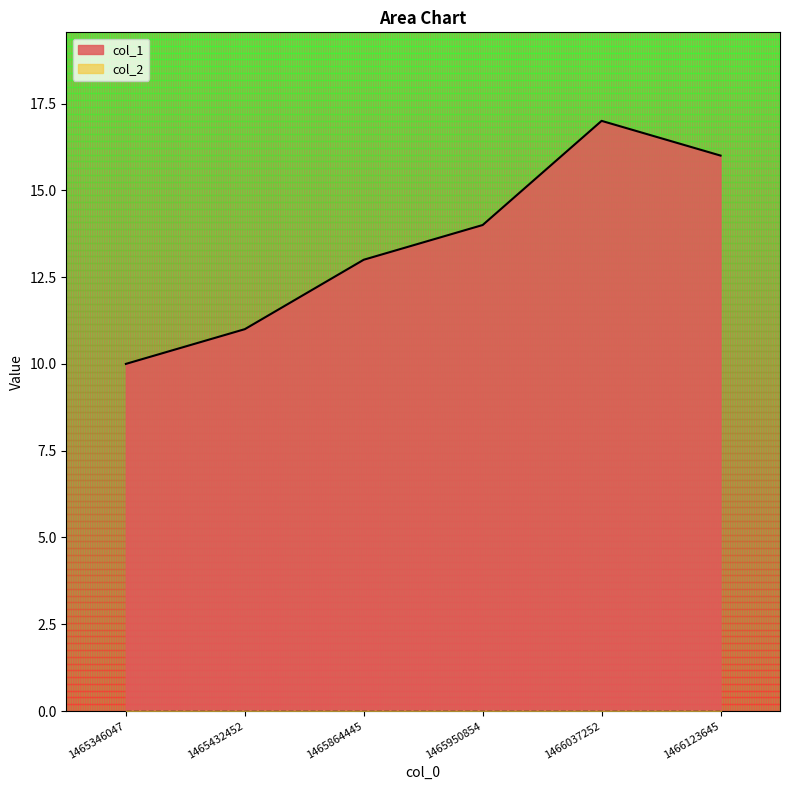

What is the ratio of the value at 1465432452 to the value at 1466037252?

0.6